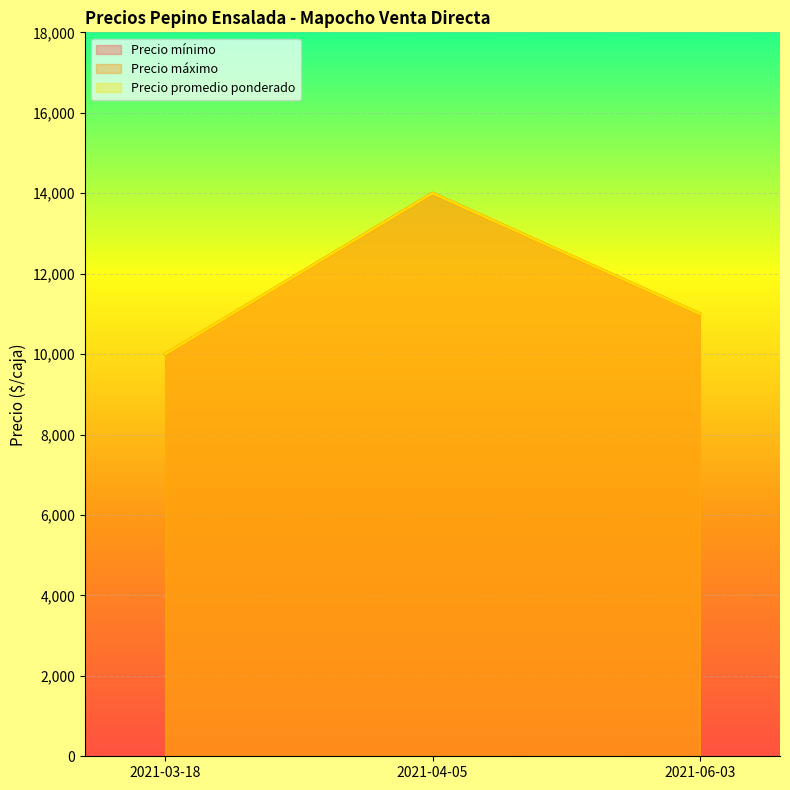

List the labels in order of Precio mínimo value, smallest first.

2021-03-18, 2021-06-03, 2021-04-05